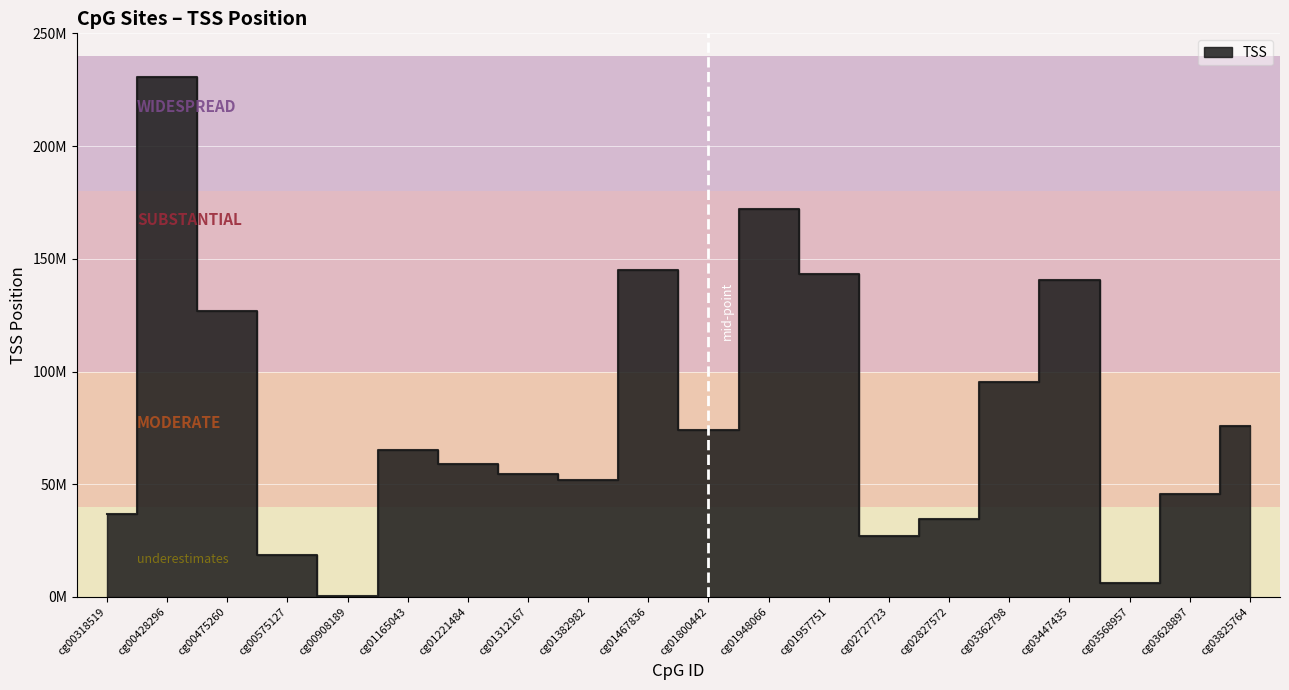

List the labels in order of value, largest first.

cg00428296, cg01948066, cg01467836, cg01957751, cg03447435, cg00475260, cg03362798, cg03825764, cg01800442, cg01165043, cg01221484, cg01312167, cg01382982, cg03628897, cg00318519, cg02827572, cg02727723, cg00575127, cg03568957, cg00908189